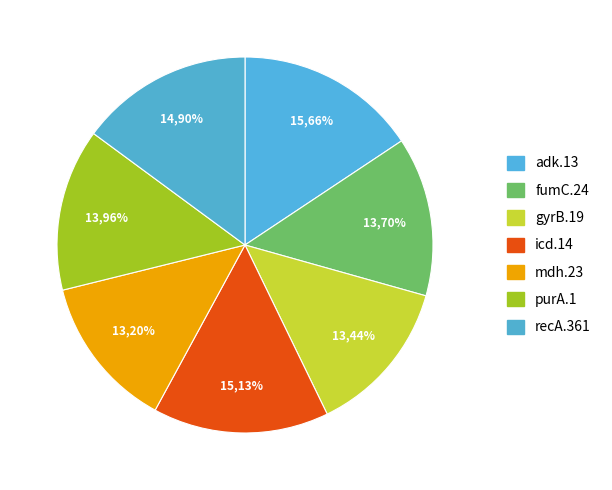

To the nearest percent, what is the combined percentage of adk.13 and recA.361?

31%